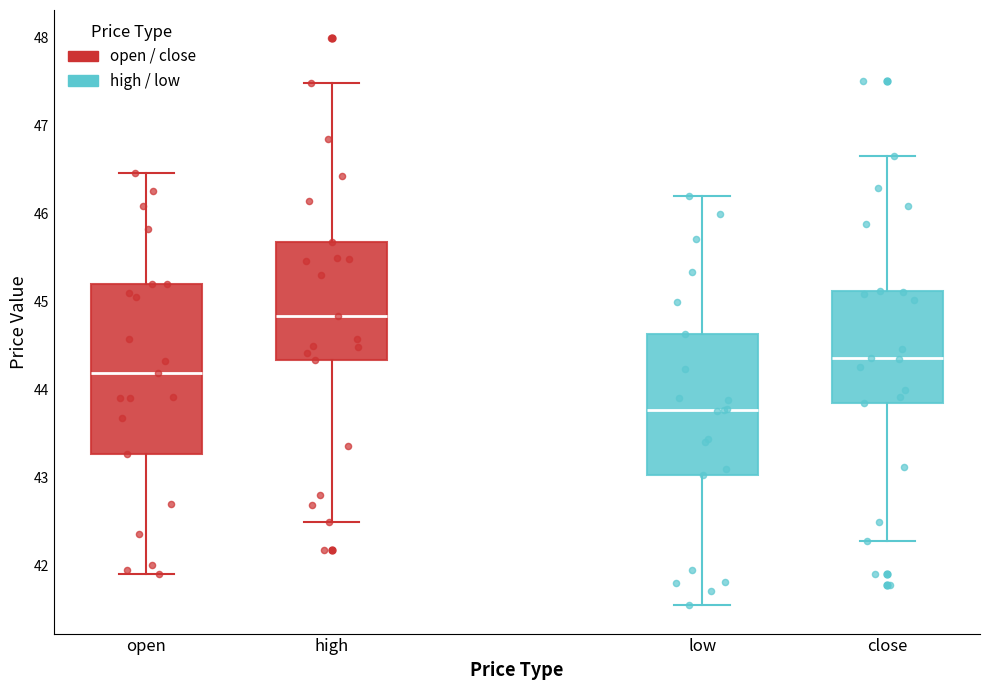

Which box has the lowest median line?

low